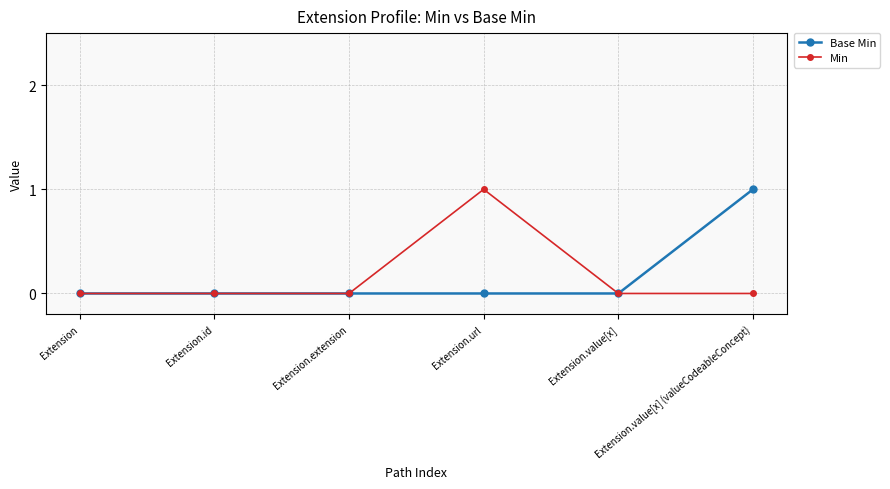

What is the value of the Min point at the 4th from the left?

1